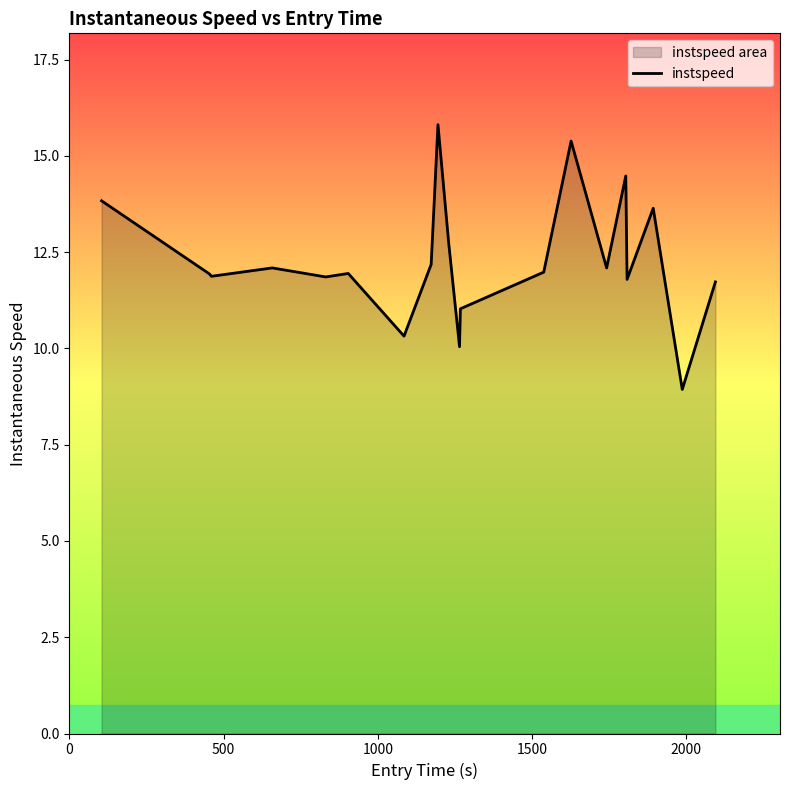

How many lines are shown in the chart?

1